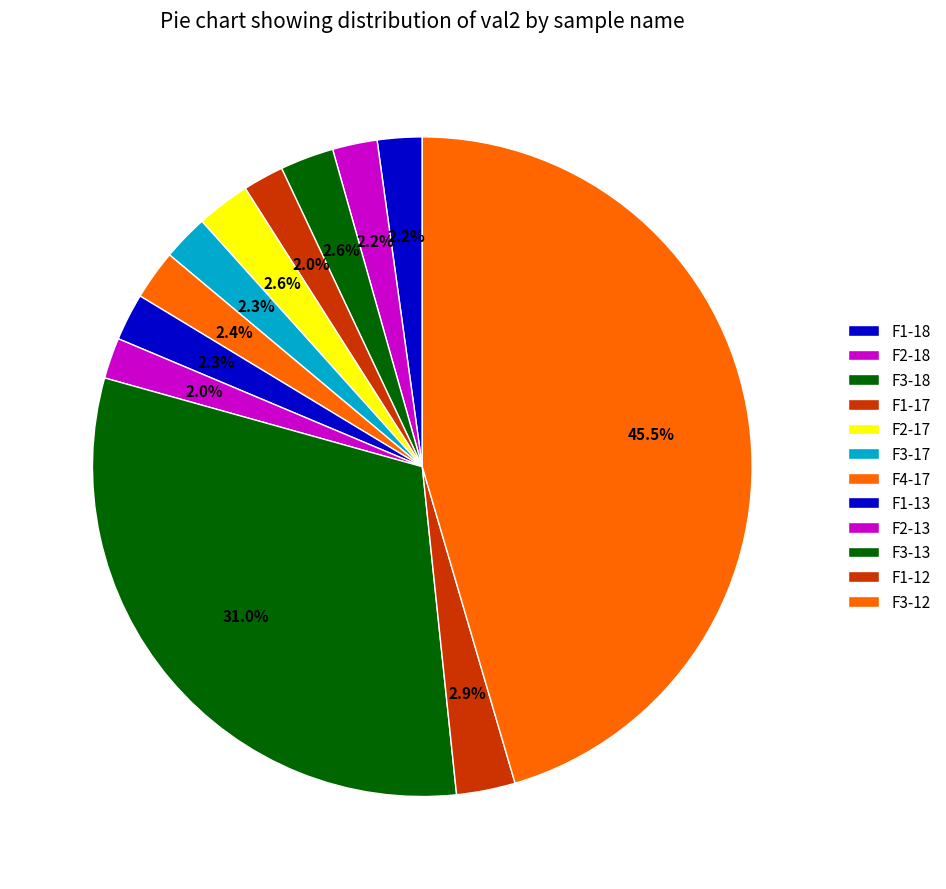

How many segments does this pie chart have?

12